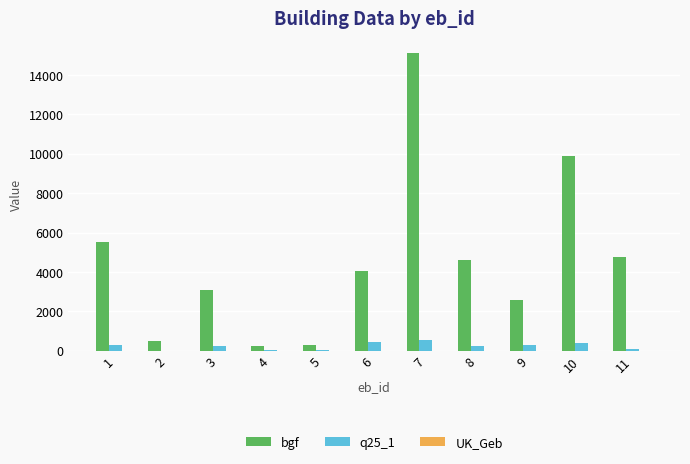

What is the maximum value shown in the chart?

15110.8